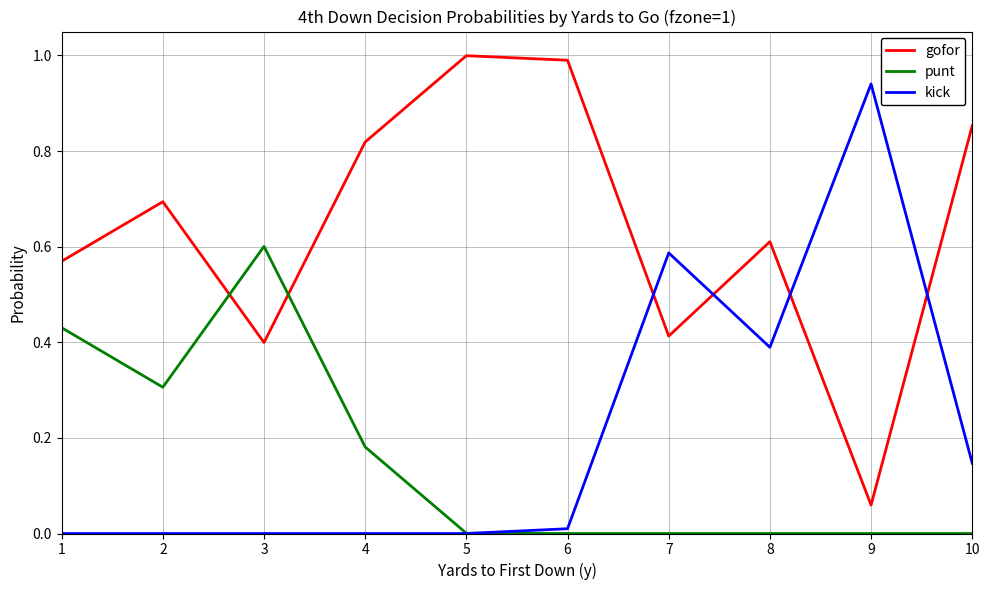

Between 1 and 7, which series saw the biggest shift?

kick